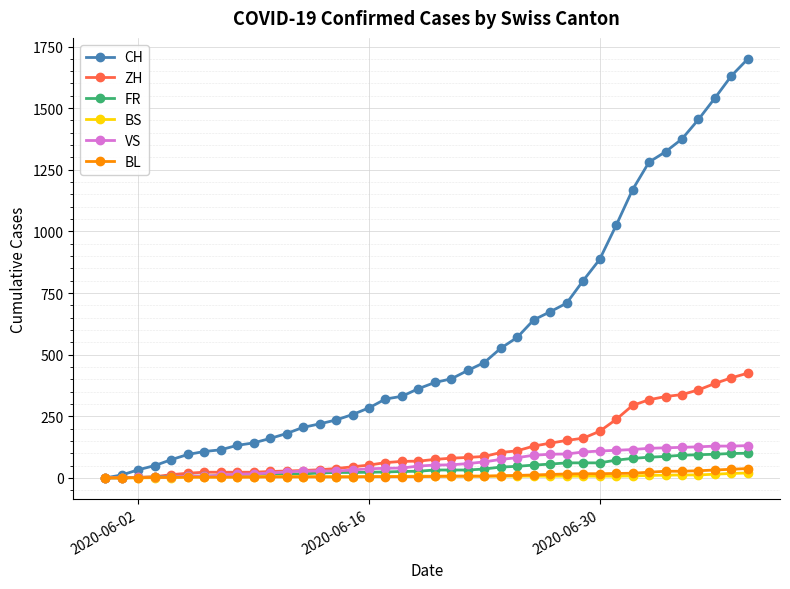

What is the difference between the maximum and minimum values in the ZH series?

425